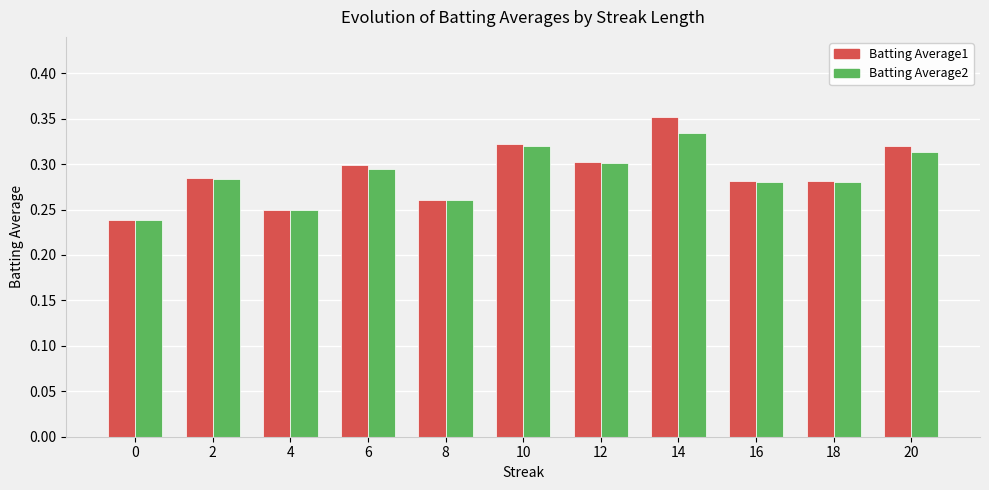

At which category does the chart reach its peak across all series?

14